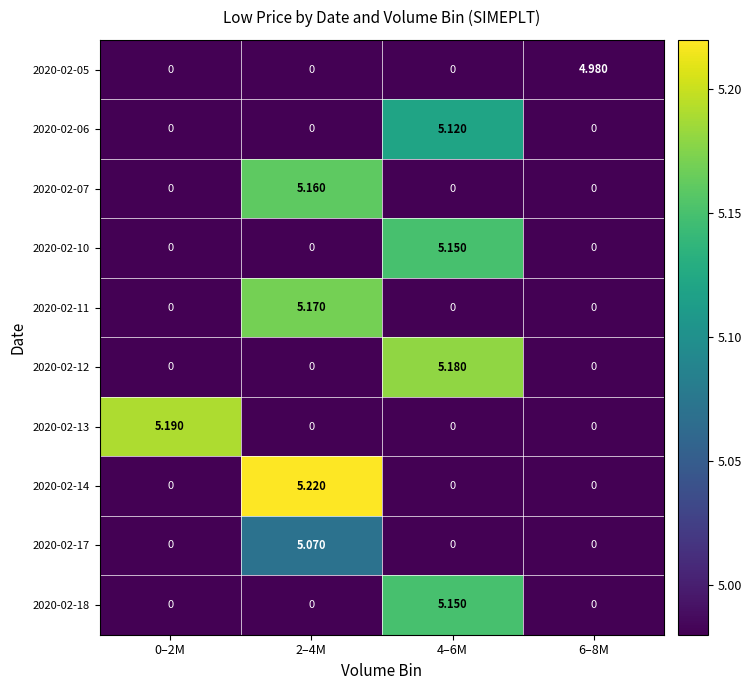

How many data points does each series have?

4